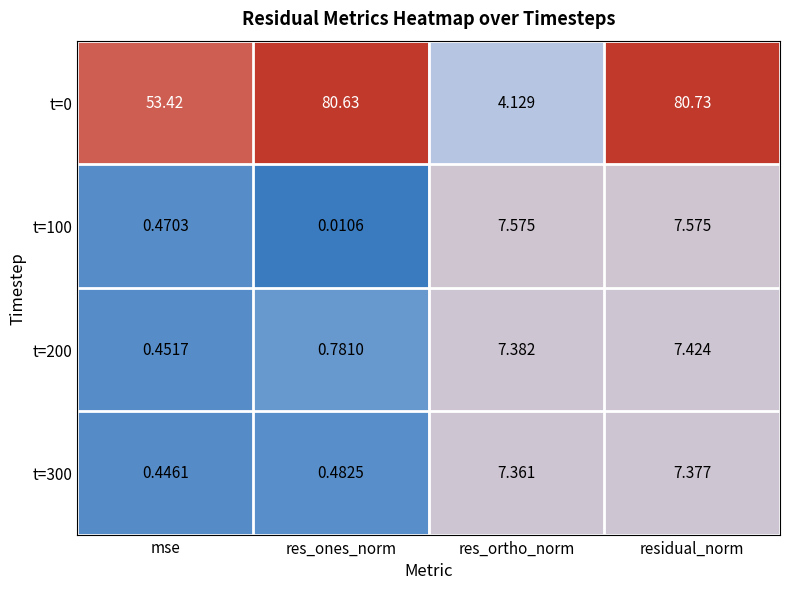

At which label is t=300 closest to 3?

res_ones_norm